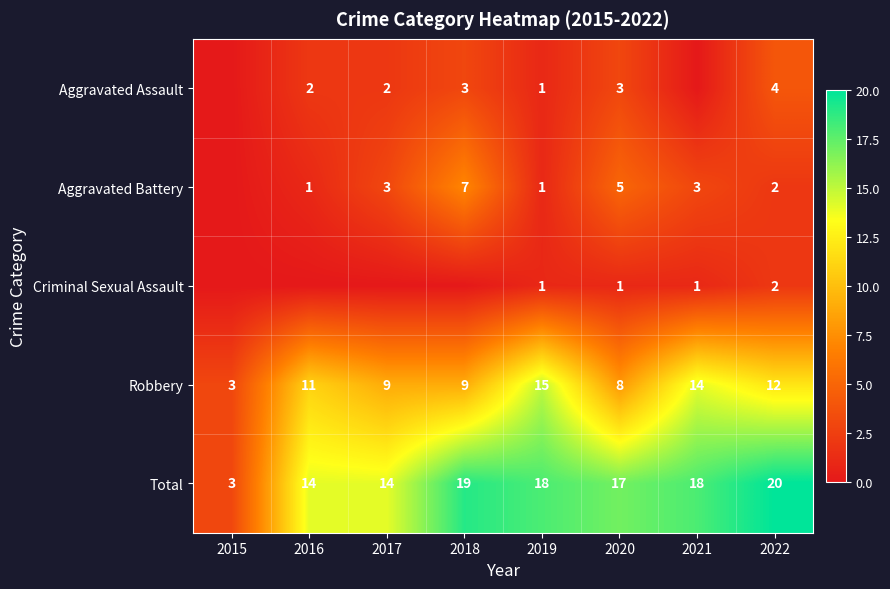

What is the highest value of the Robbery series?

15